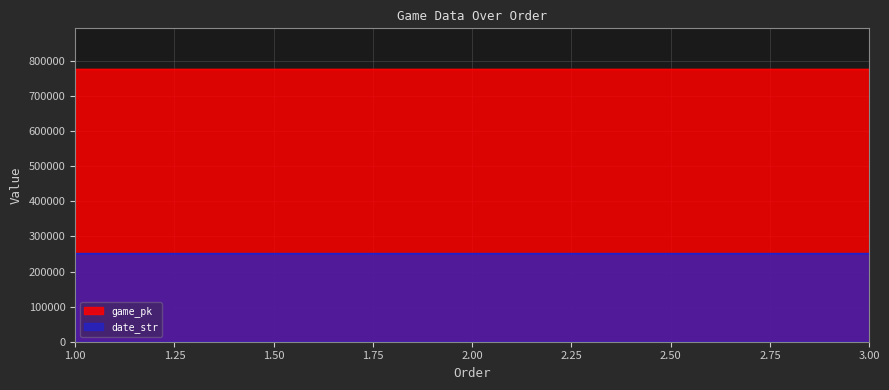

How many data points in date_str are above 250918?

1